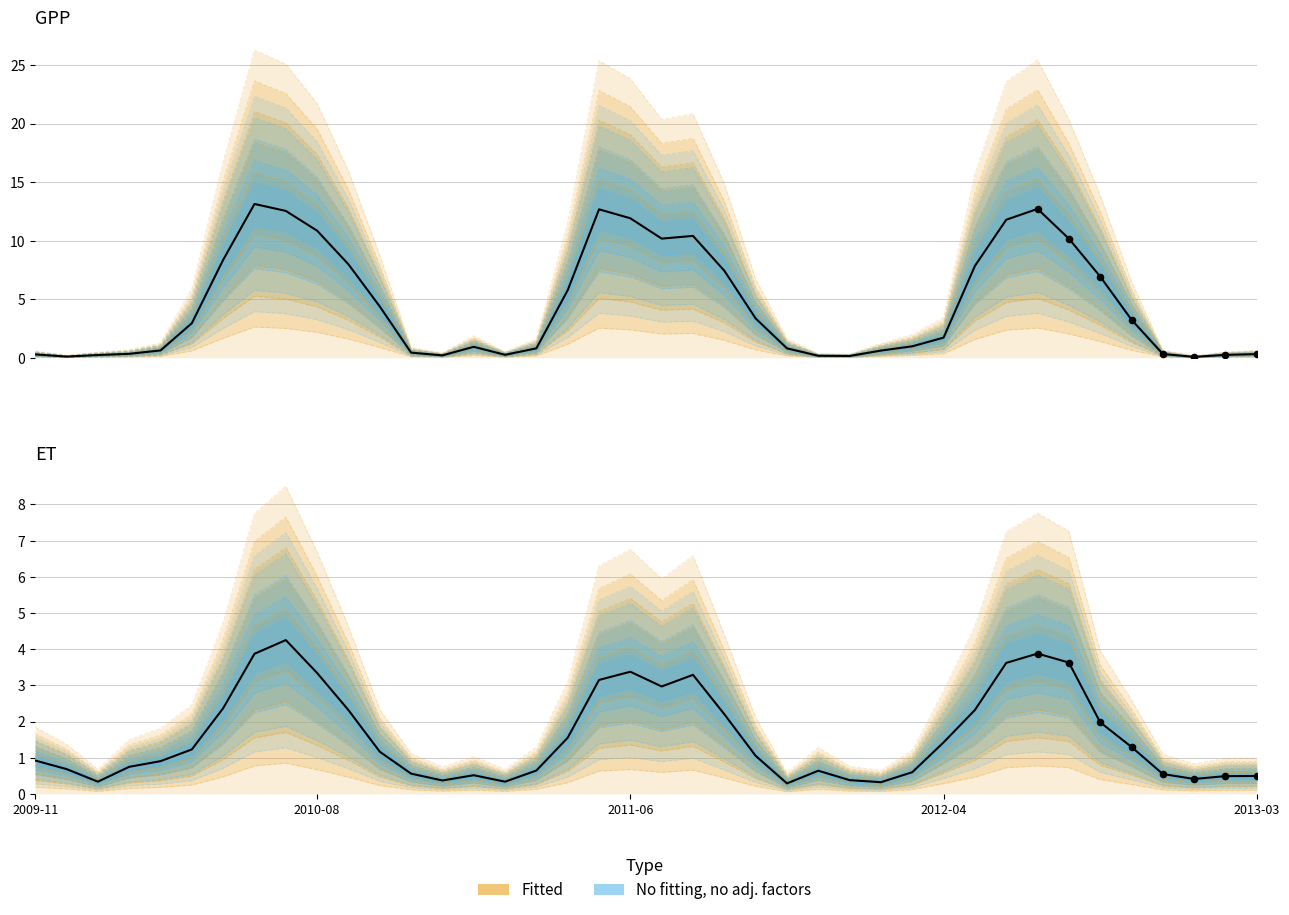

Which series has the largest total across all categories?

GPP